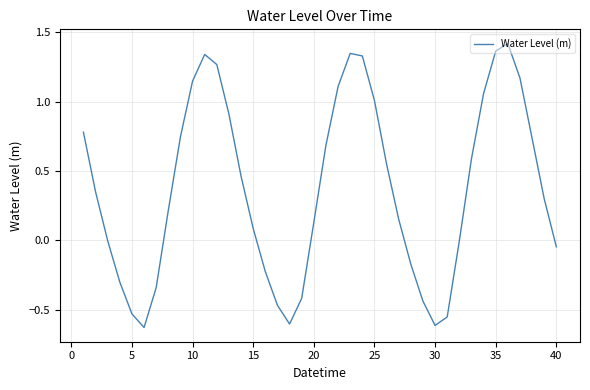

What is the difference between the maximum and minimum values?

2.0